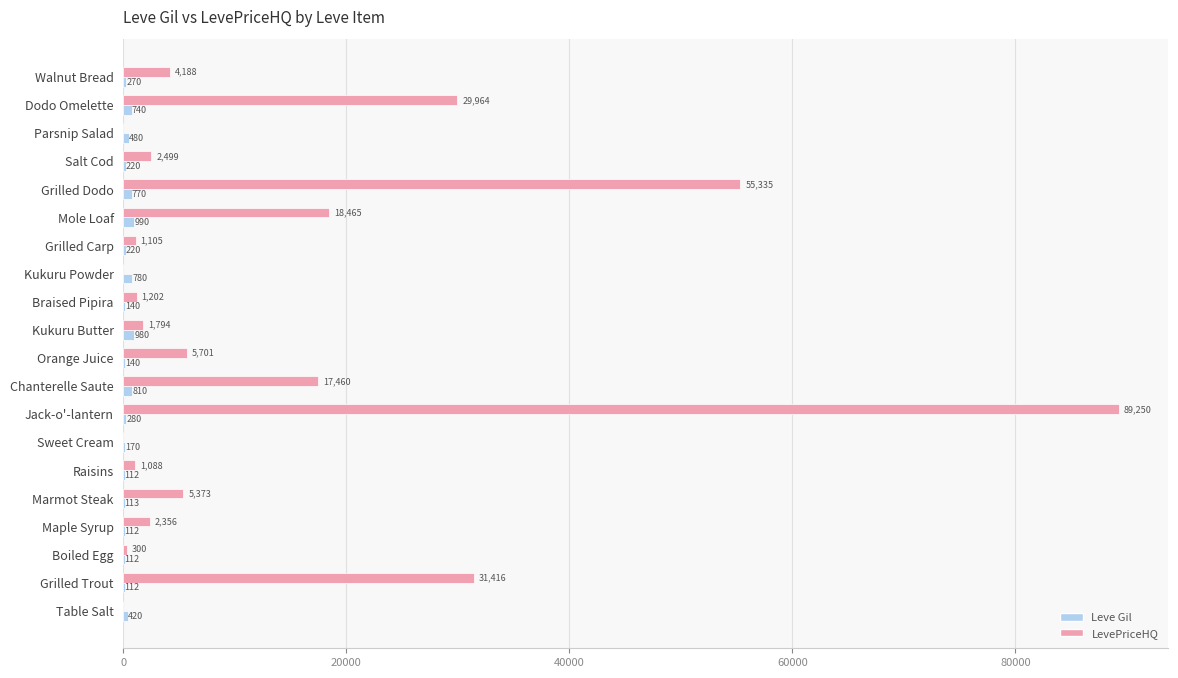

Between Boiled Egg and Parsnip Salad, which series saw the biggest shift?

Leve Gil